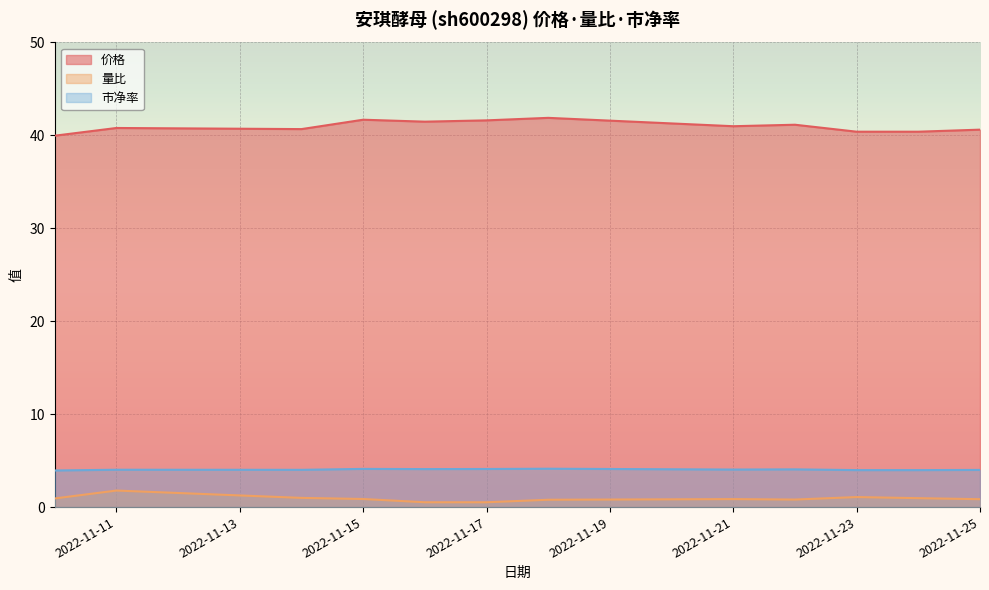

List the series in order of their peak value, lowest first.

量比, 市净率, 价格